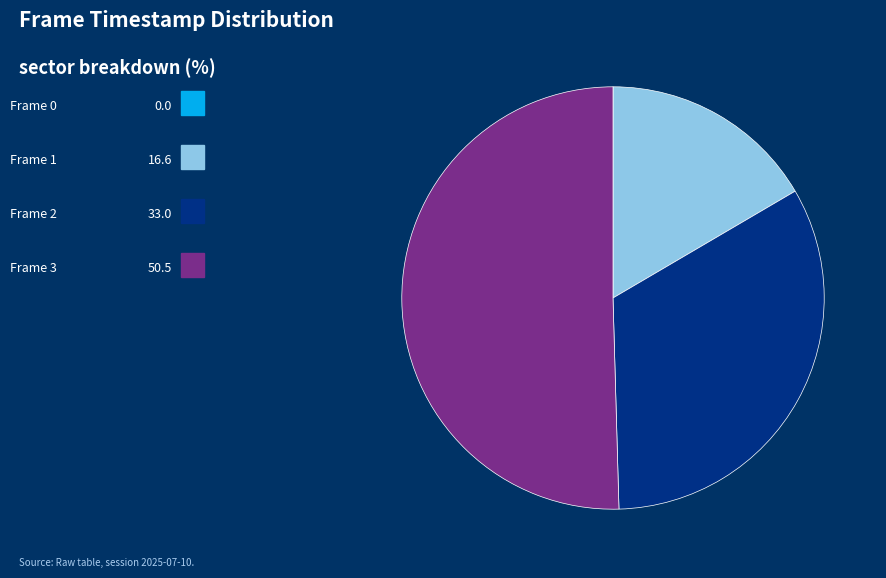

Is there a majority slice in this chart?

Yes